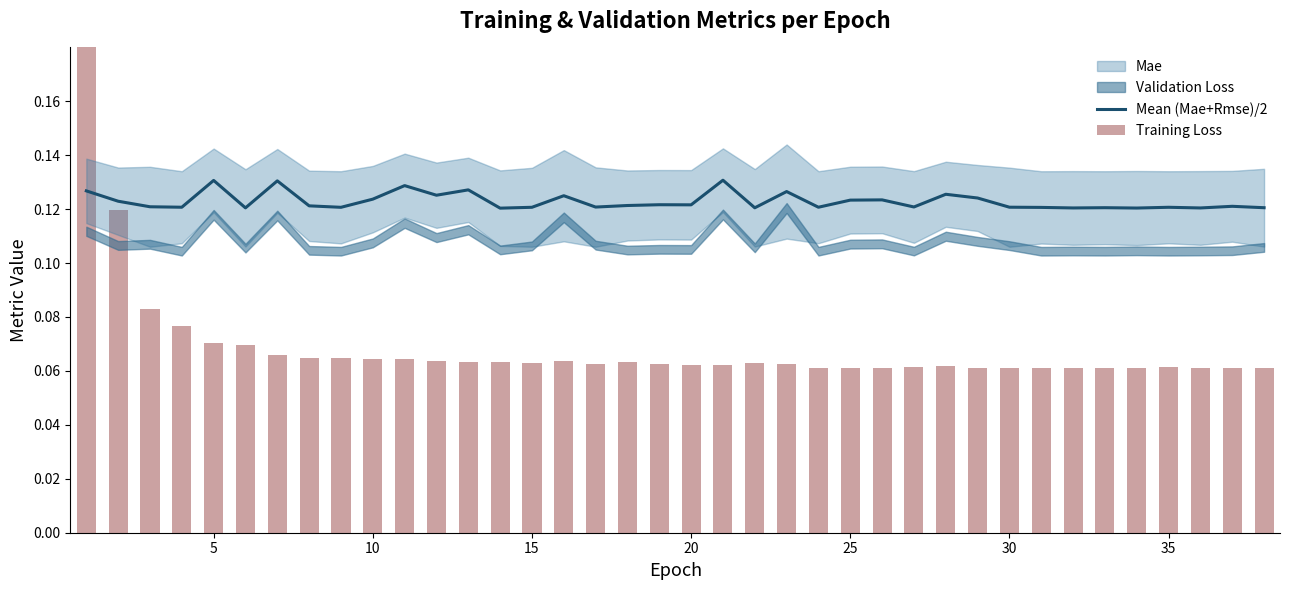

What is the minimum value for Training Loss?

0.1